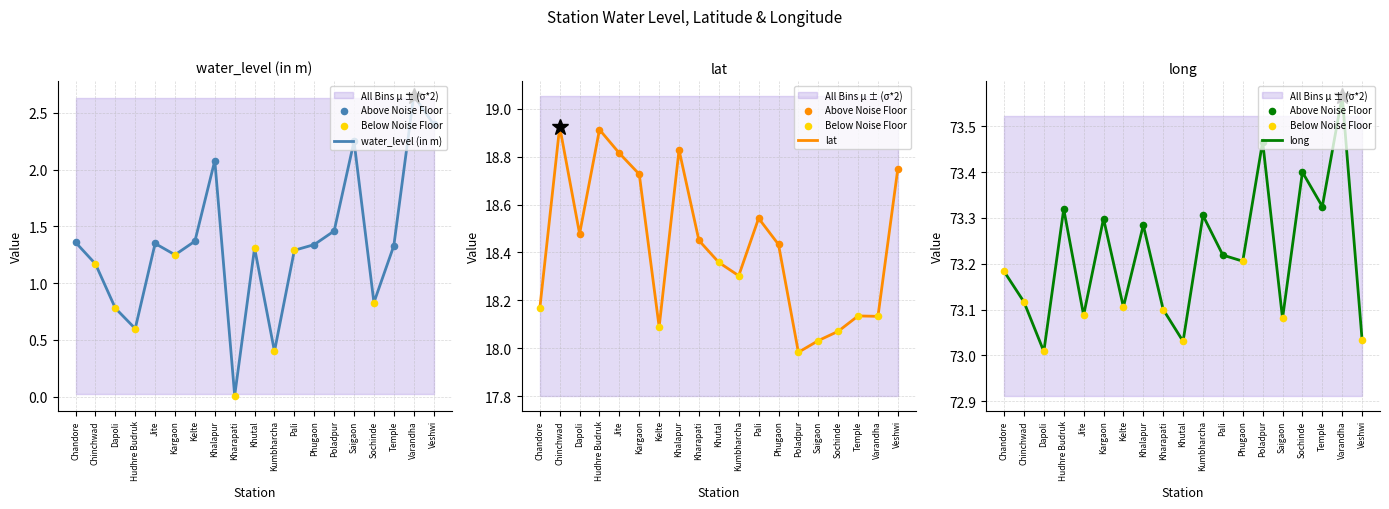

At which category is the sum across all series the highest?

Varandha